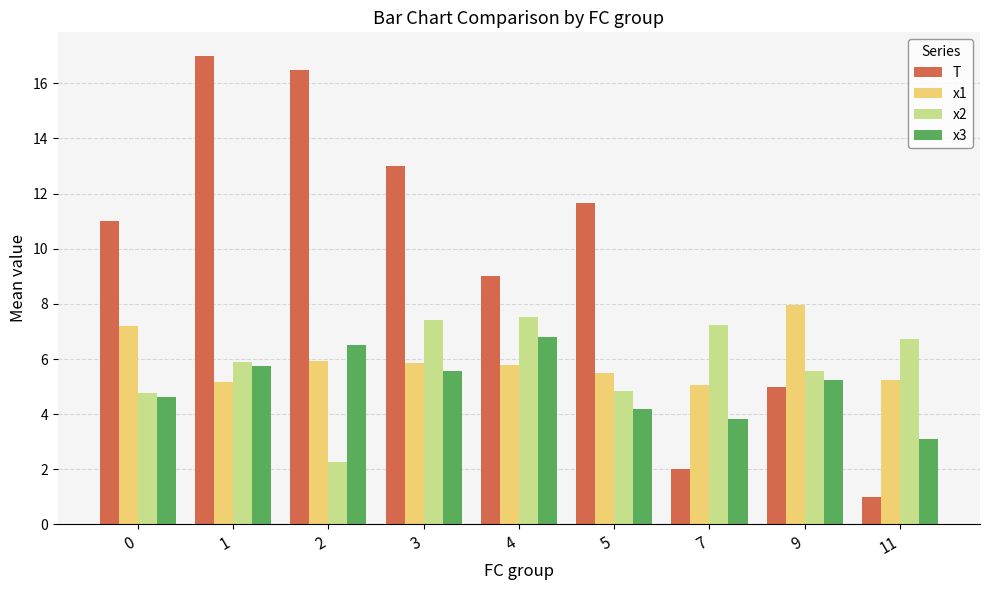

What is the value of the x1 bar at the 8th from the left?

8.0